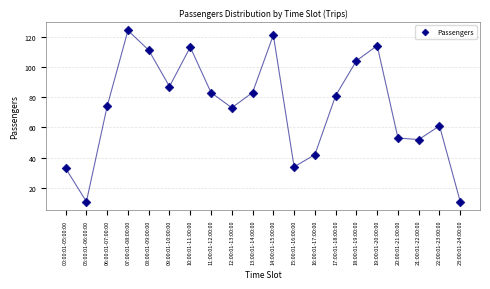

What is the range of Y values (max minus min)?

113